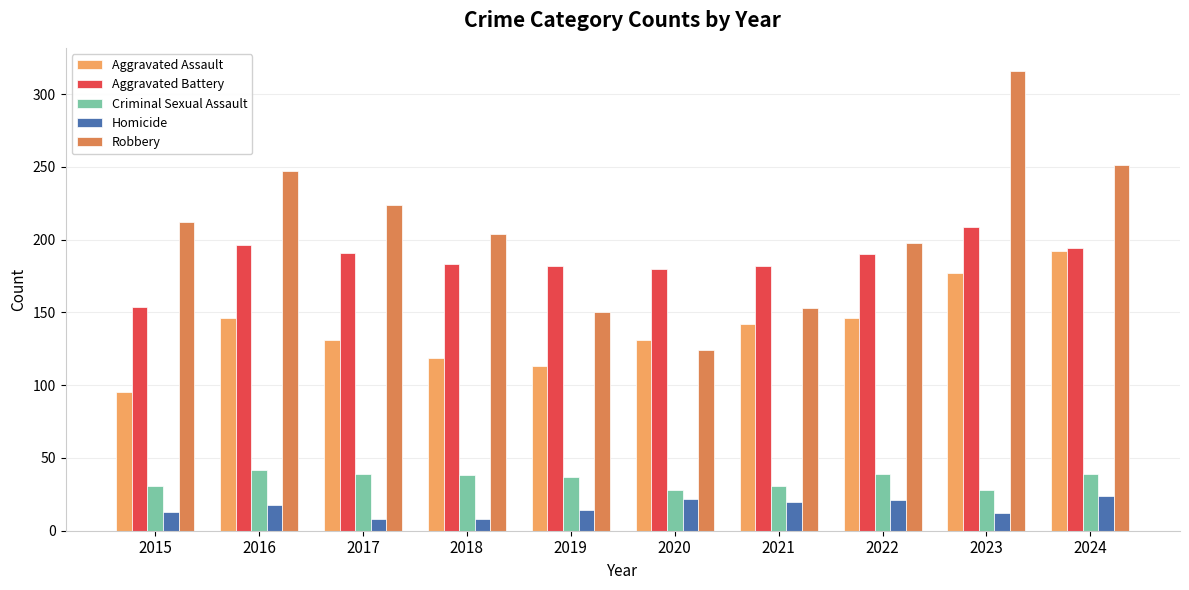

What is the greatest value displayed?

316